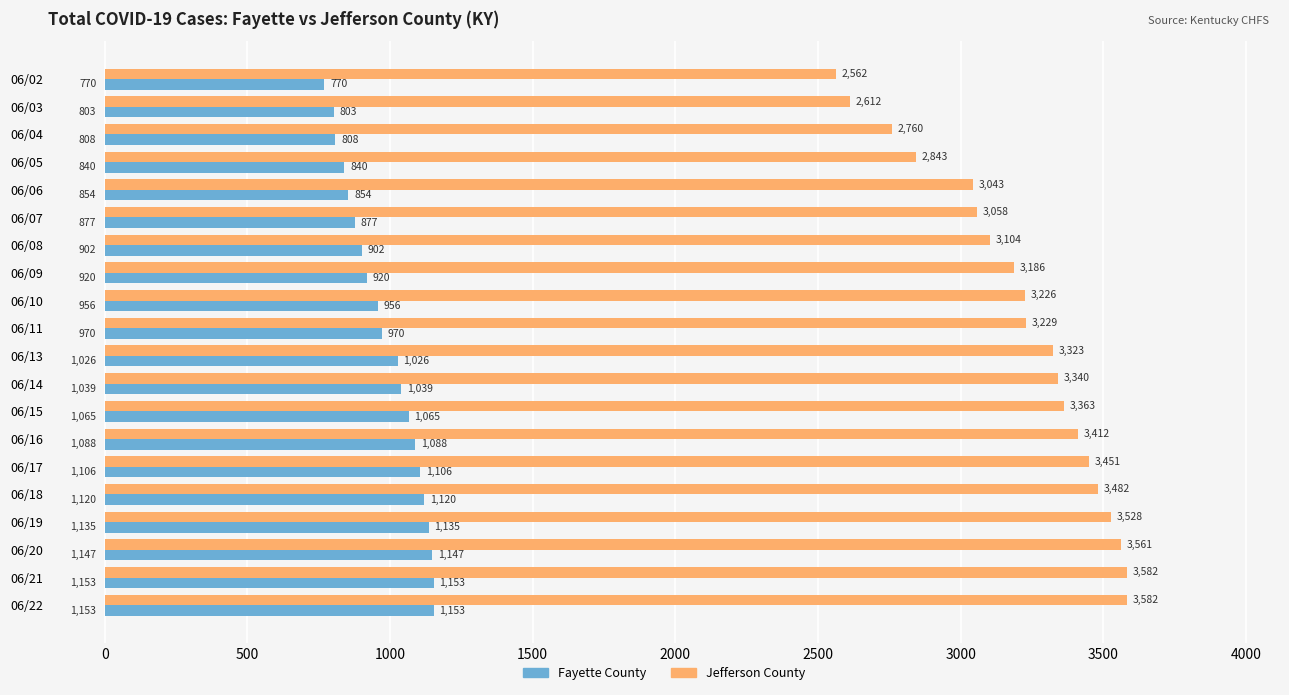

What is the spread (max minus min) of values at 06/20?

2414